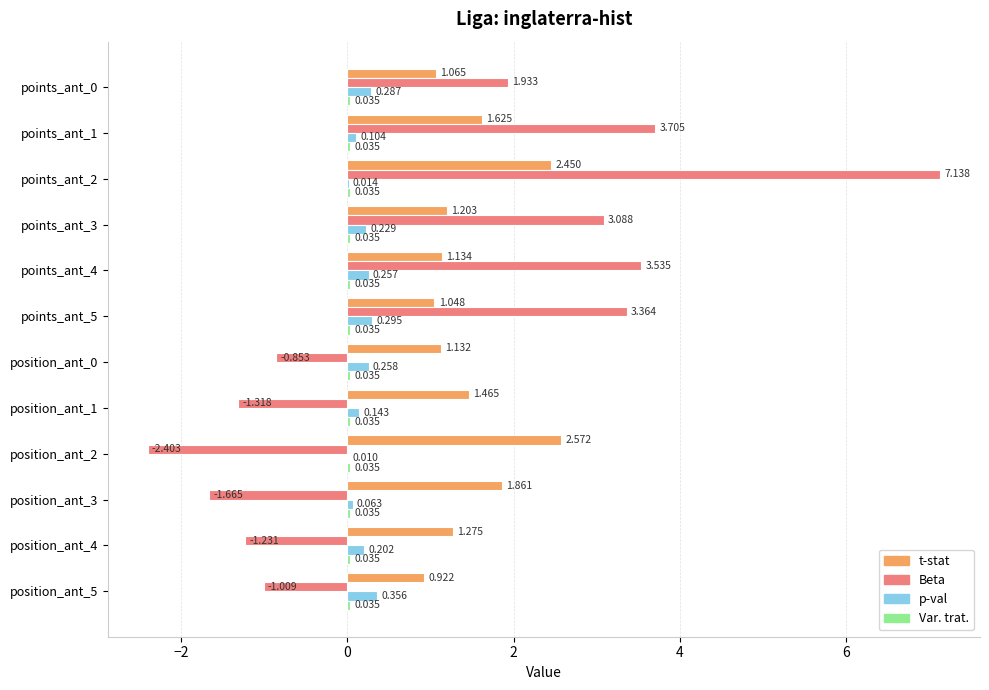

Is the value of p-val at points_ant_3 greater than the value of t-stat at points_ant_5?

No